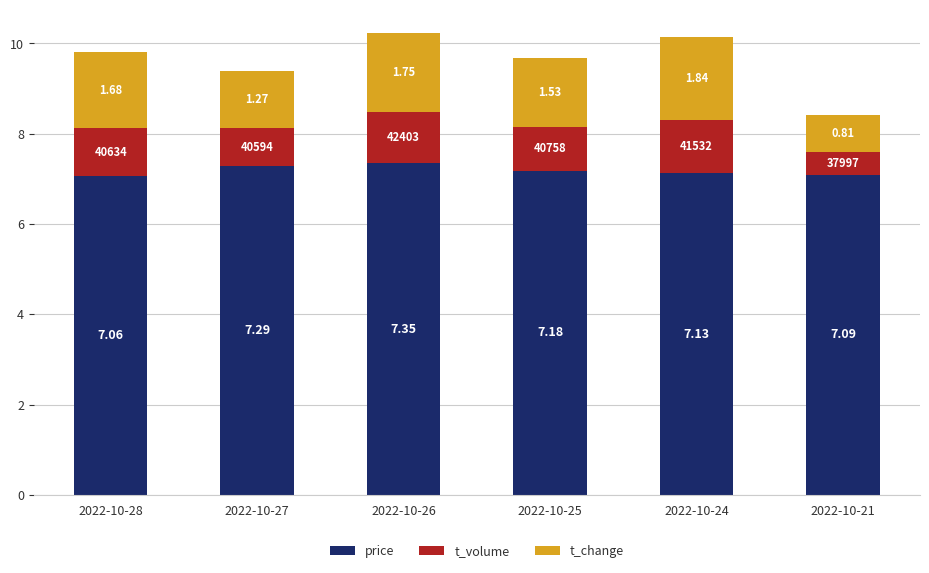

What is the sum of all price values?

43.1